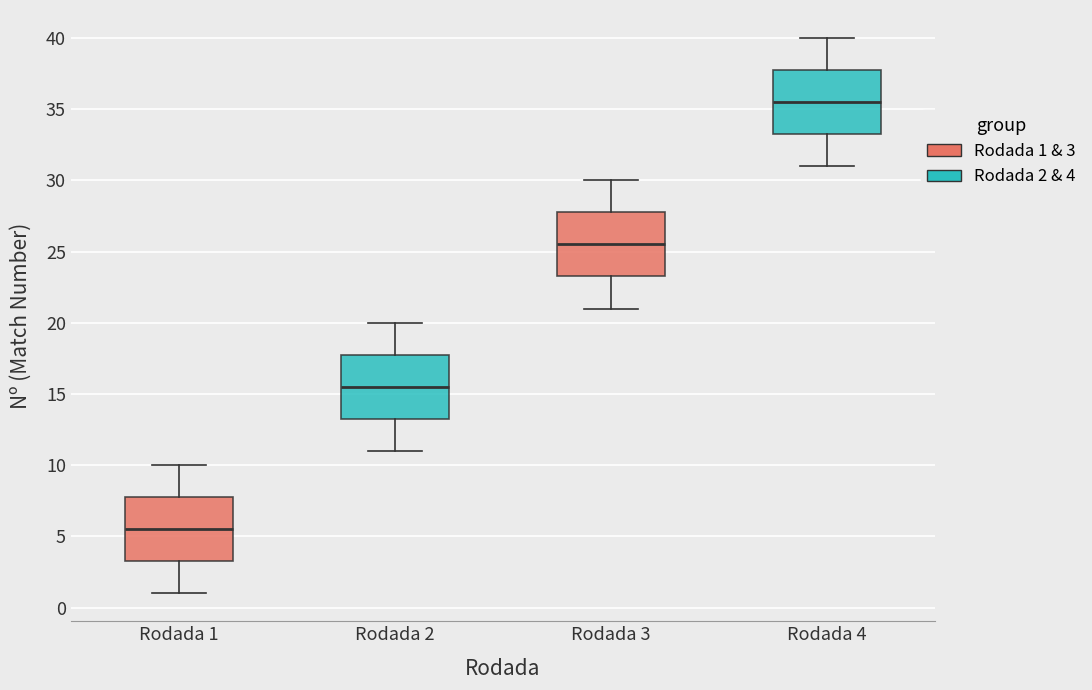

Which box's median line is the highest?

Rodada 4